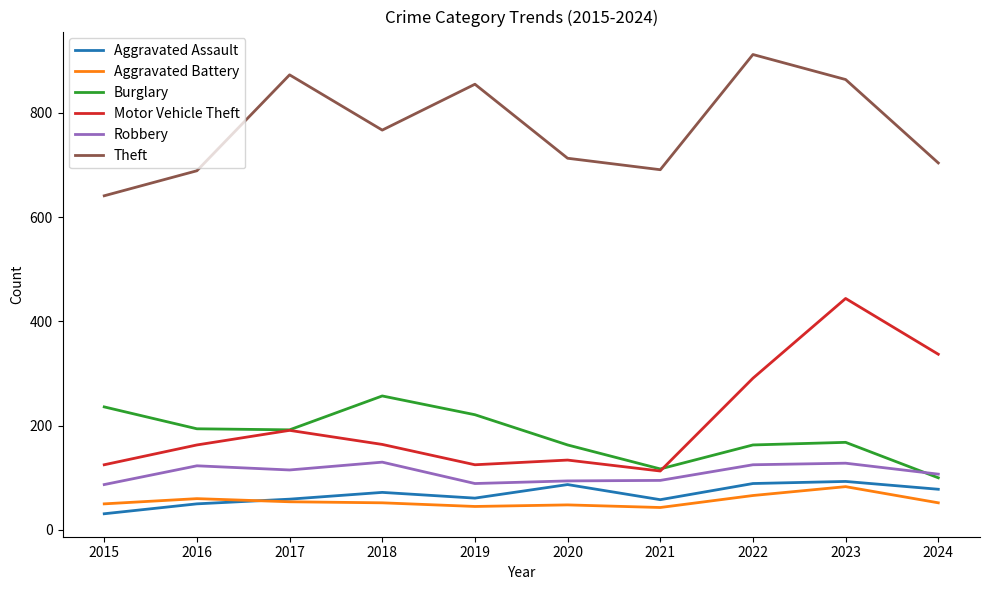

Which series has the largest total across all categories?

Theft